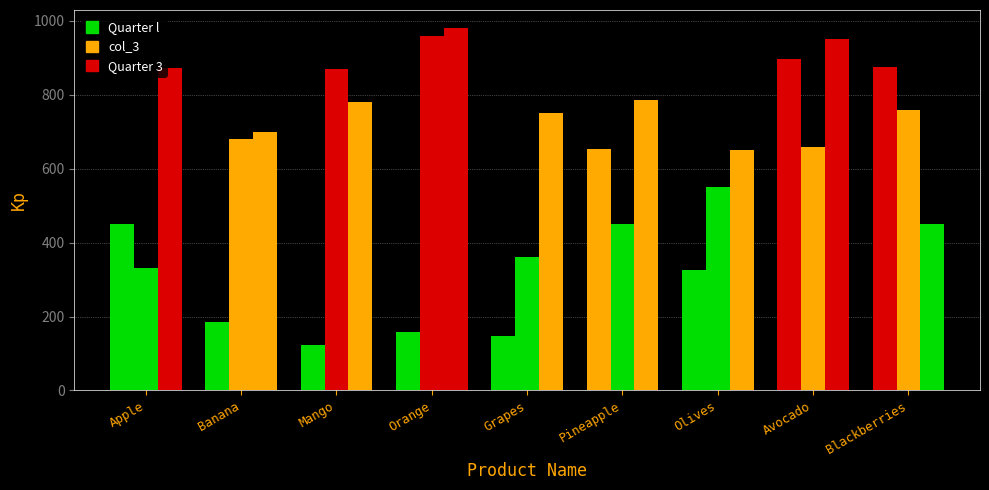

How many data points does each series have?

9